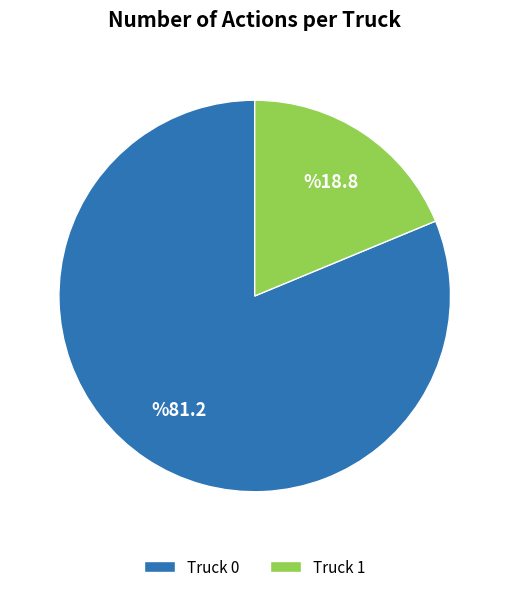

Which category has the smallest portion of the pie?

Truck 1